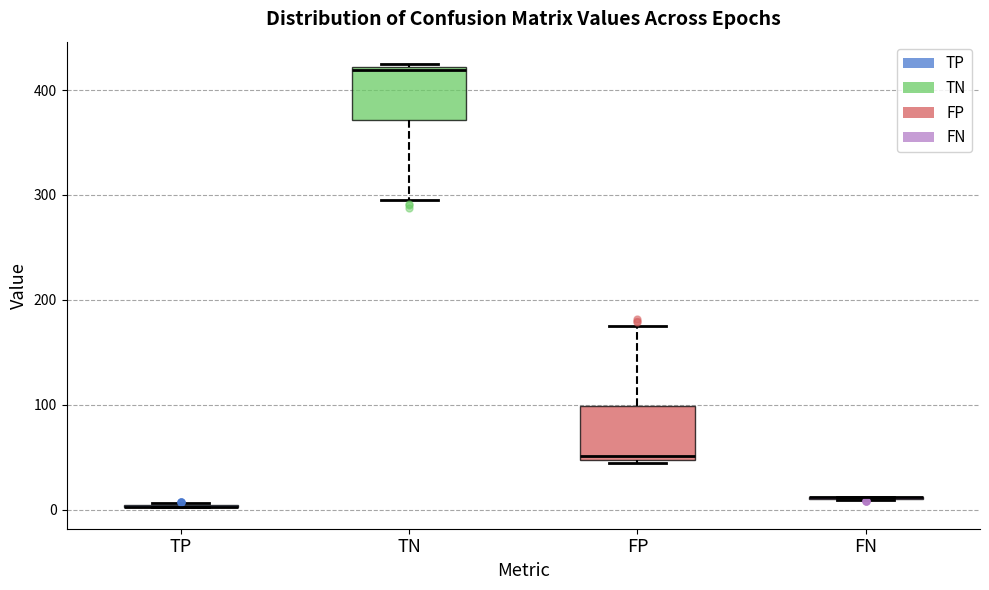

Reading left to right, transcribe this box plot: for each box, give where its median line is, the range the box spans, and where its two whiskers end, as read against the y-axis. The values are not printed on the chart, so give them approximately, as read against the axis.

TP: box collapsed to a line at 0, whiskers 0 to 10
TN: median 420 (just below the box's upper edge), box 370 to 420, whiskers 300 to 430
FP: median 50 (just above the box's lower edge), box 50 to 100, whiskers 50 to 180
FN: box collapsed to a line at 10, whiskers 10 to 10